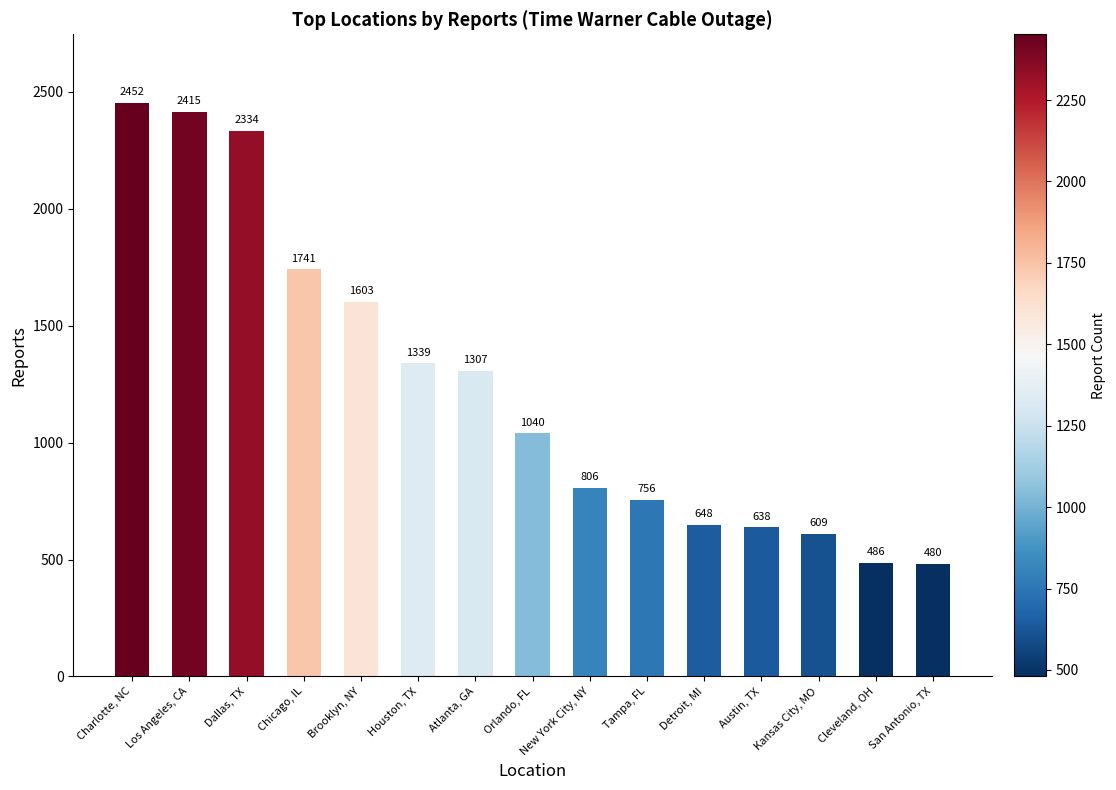

What is the minimum value shown in the chart?

480